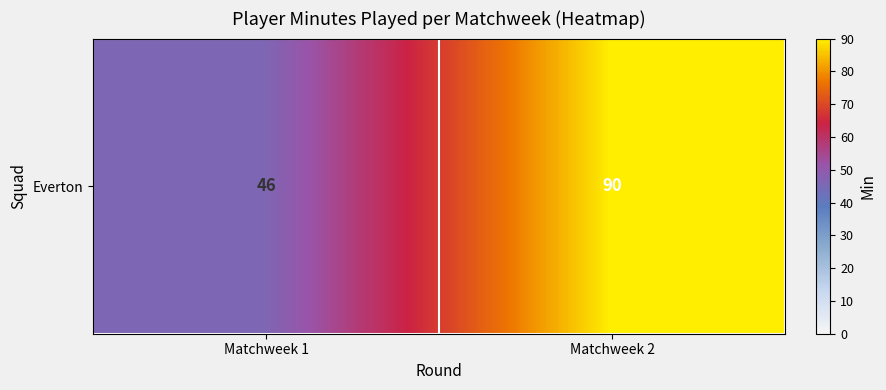

List the labels in order of value, smallest first.

Matchweek 1, Matchweek 2